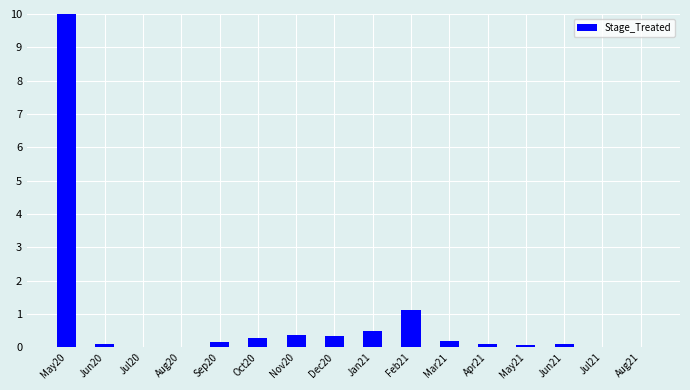

At which label is the value closest to 5?

Feb21